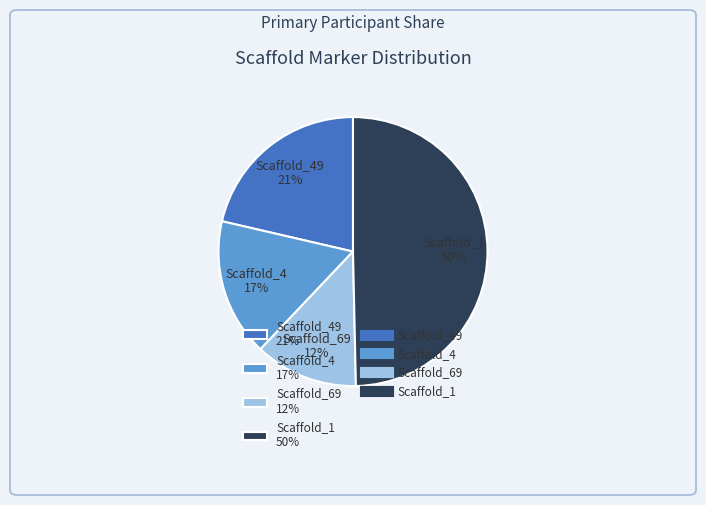

Between Scaffold_69 12% and Scaffold_4 17%, which is larger?

Scaffold_4 17%